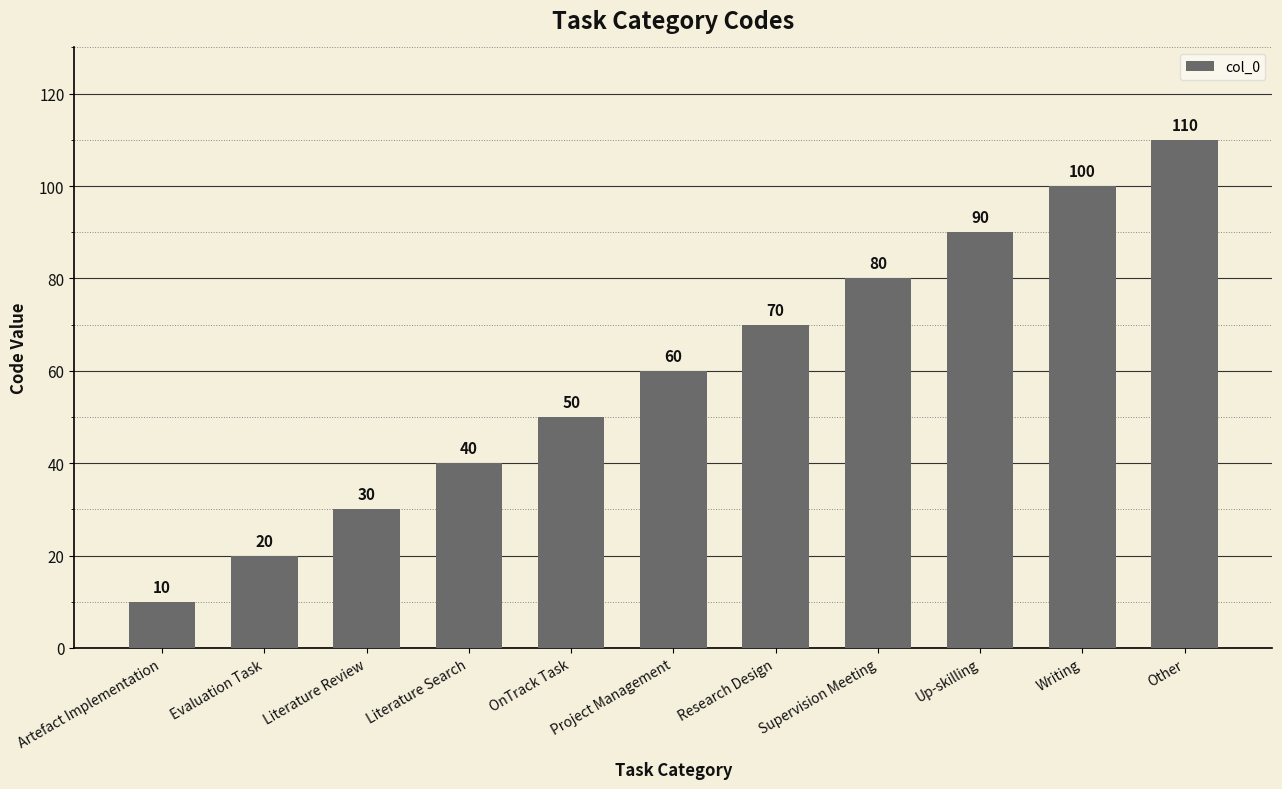

Count the values in the range 30 to 90.

7